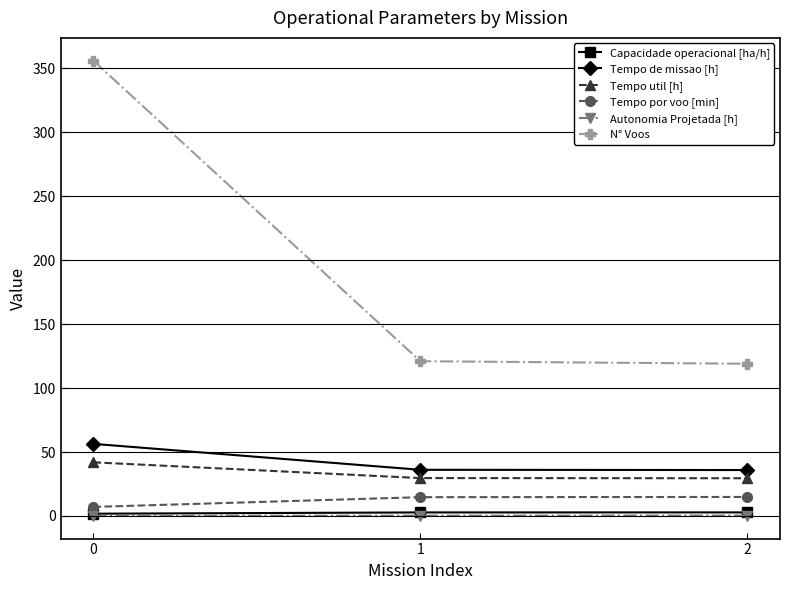

What are all the series names shown in the legend?

Capacidade operacional [ha/h], Tempo de missao [h], Tempo util [h], Tempo por voo [min], Autonomia Projetada [h], N° Voos